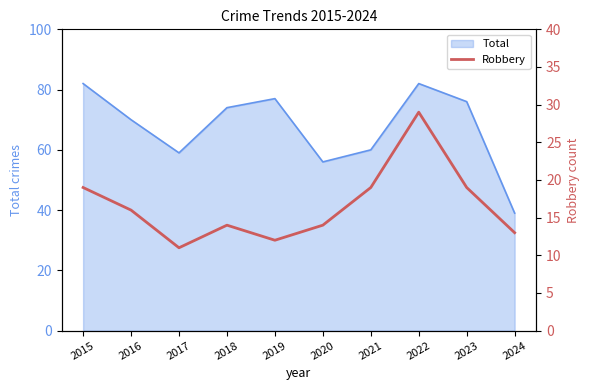

What is the difference between the second highest and second lowest values?

7